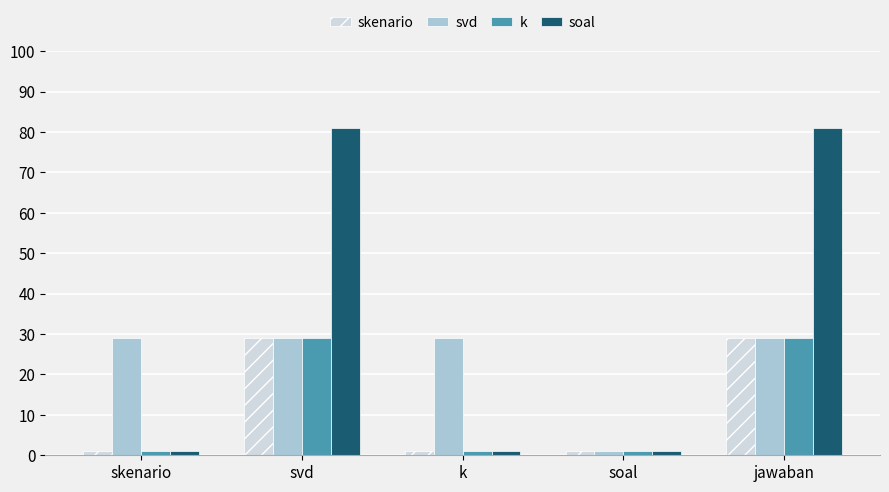

Which series has the largest total across all categories?

soal